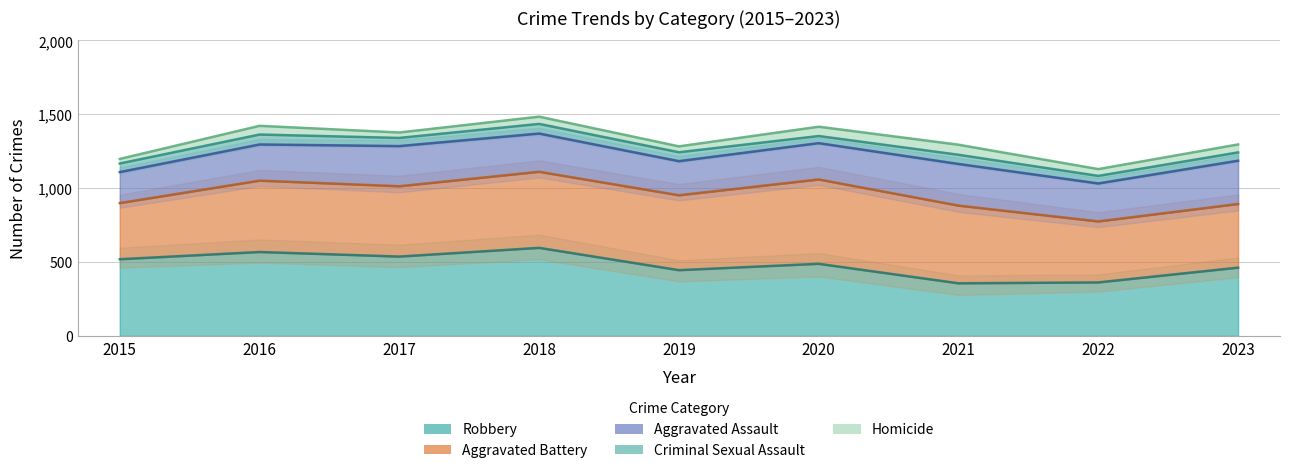

At 2018, list the series in order from largest to smallest.

Robbery, Aggravated Battery, Aggravated Assault, Criminal Sexual Assault, Homicide